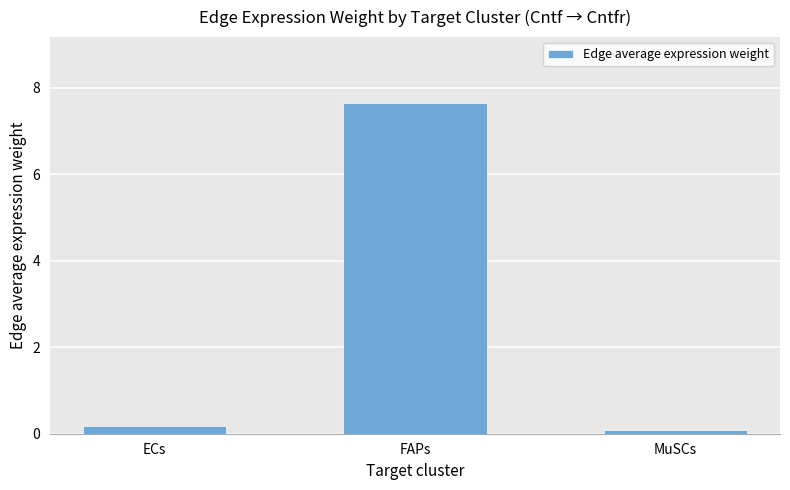

At which category does the chart reach its peak across all series?

FAPs